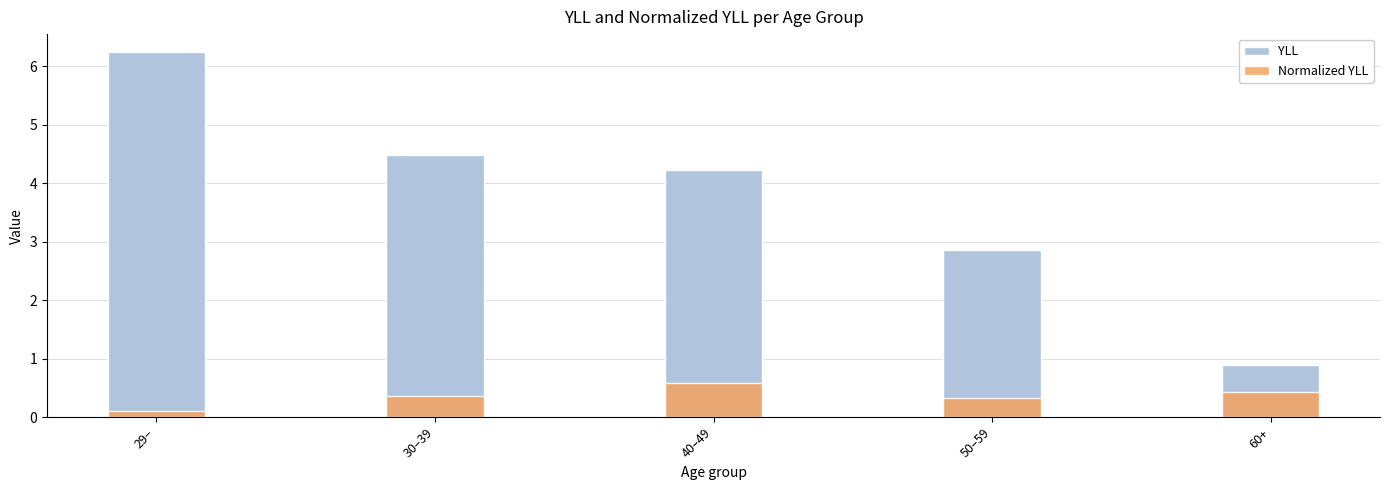

Reading right to left, what are all the values shown in this chart?

YLL: 0.9	2.9	4.2	4.5	6.2
Normalized YLL: 0.4	0.3	0.6	0.4	0.1